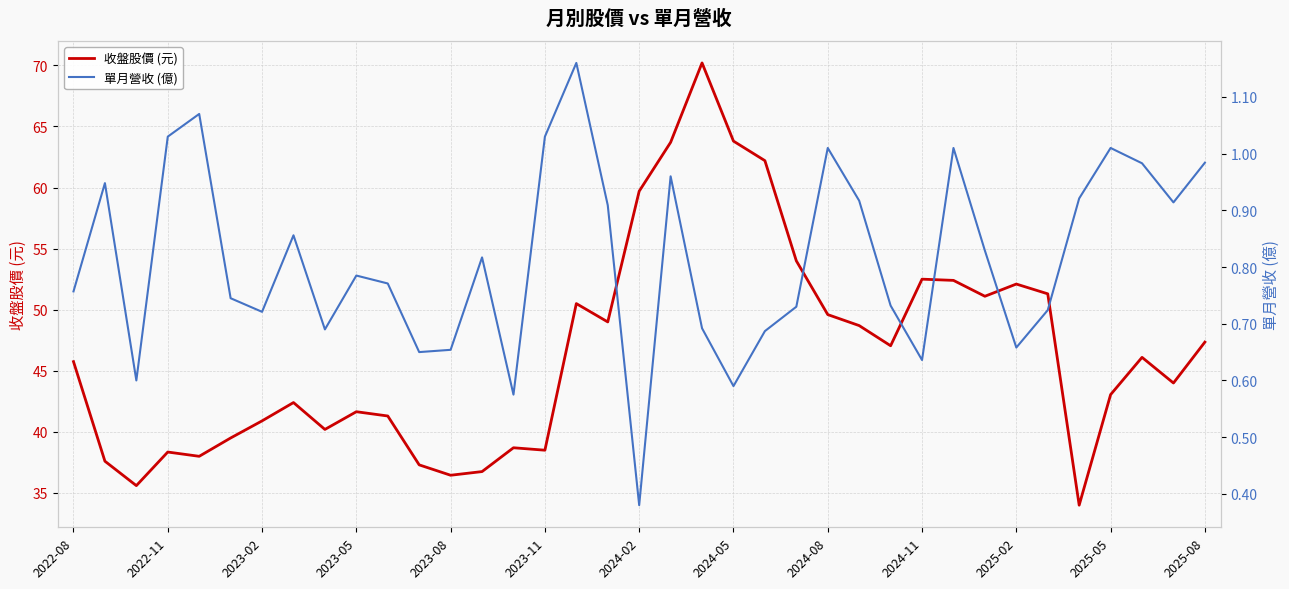

How many lines are shown in the chart?

2